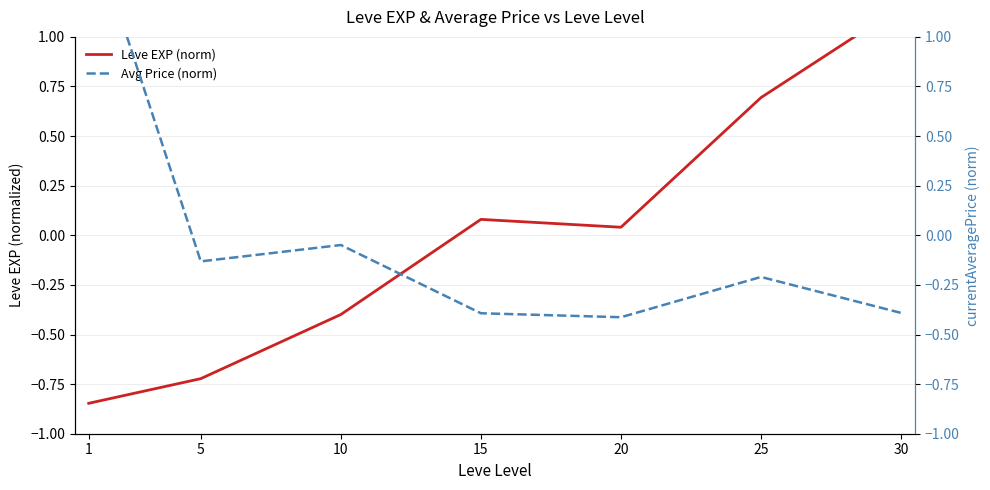

Is it true that Avg Price (norm) equals -0.5 at 15?

False